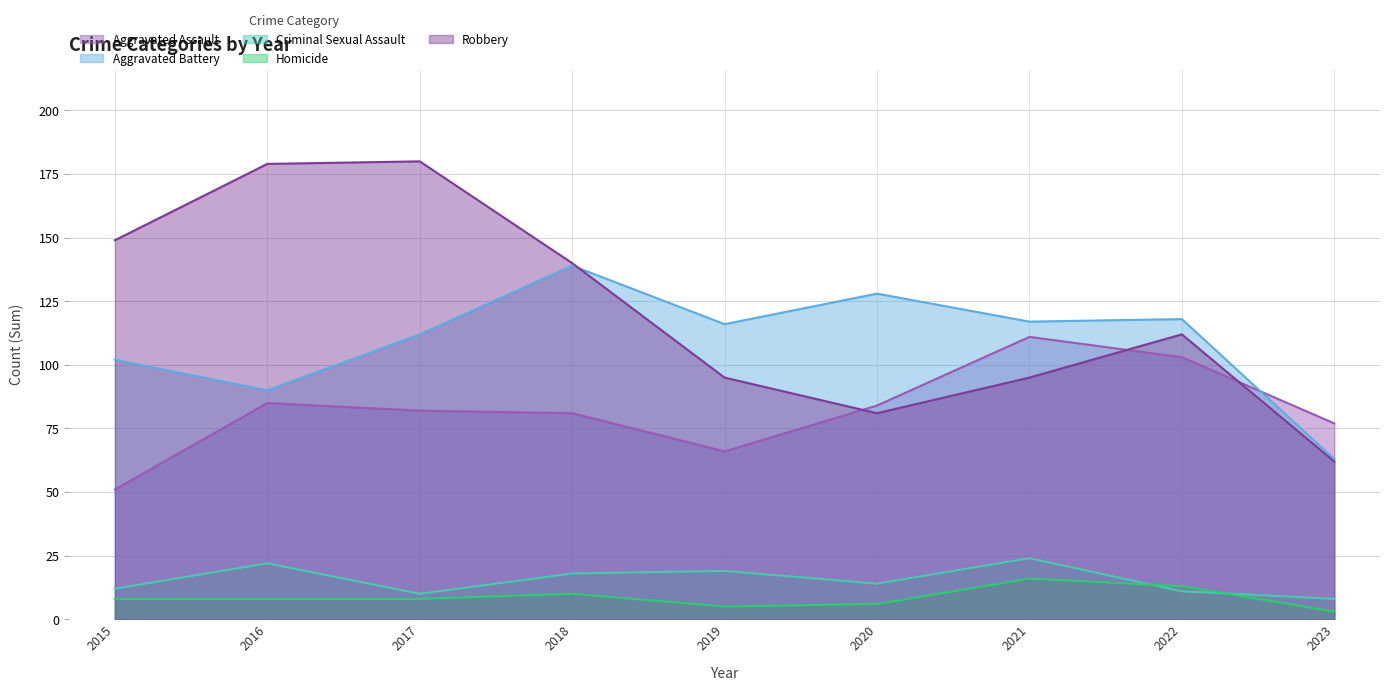

How many distinct data groups are displayed?

5